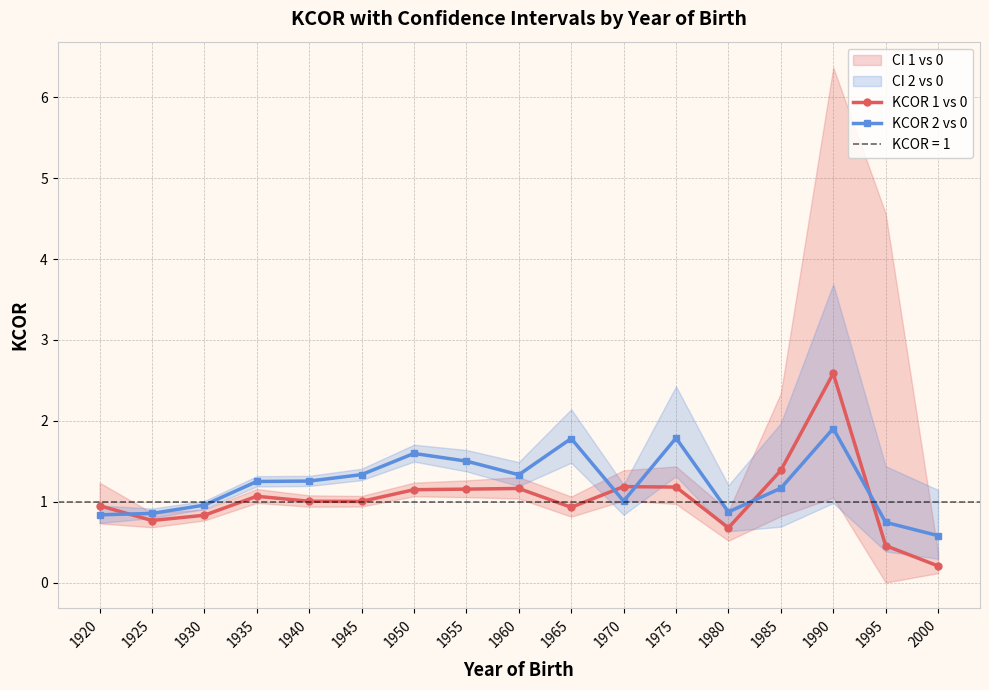

Which series has the largest range (max minus min)?

KCOR 1 vs 0